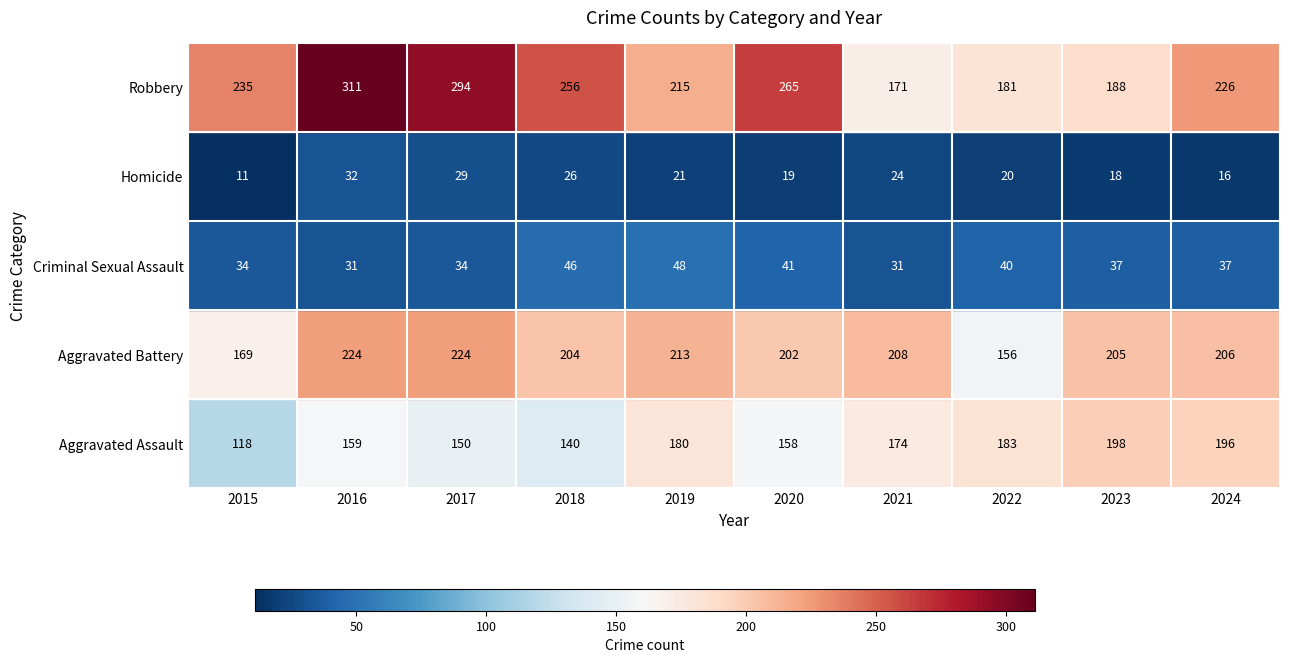

What is the difference between the maximum and minimum values in the Robbery series?

140